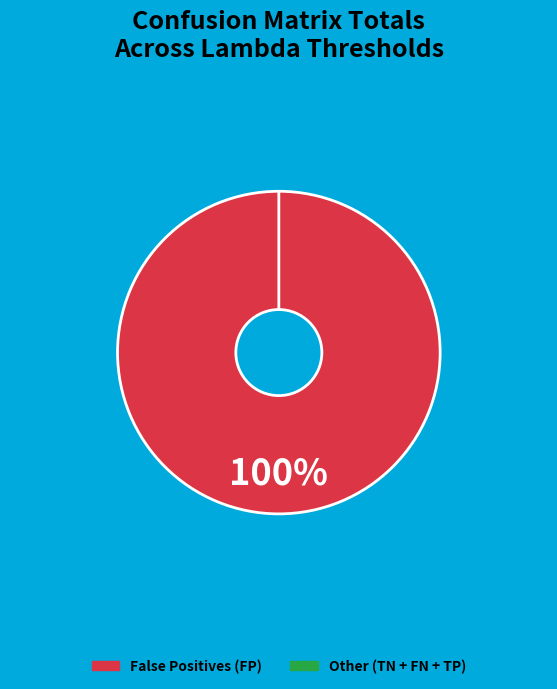

Which series has the widest spread of values?

False Positives (FP)